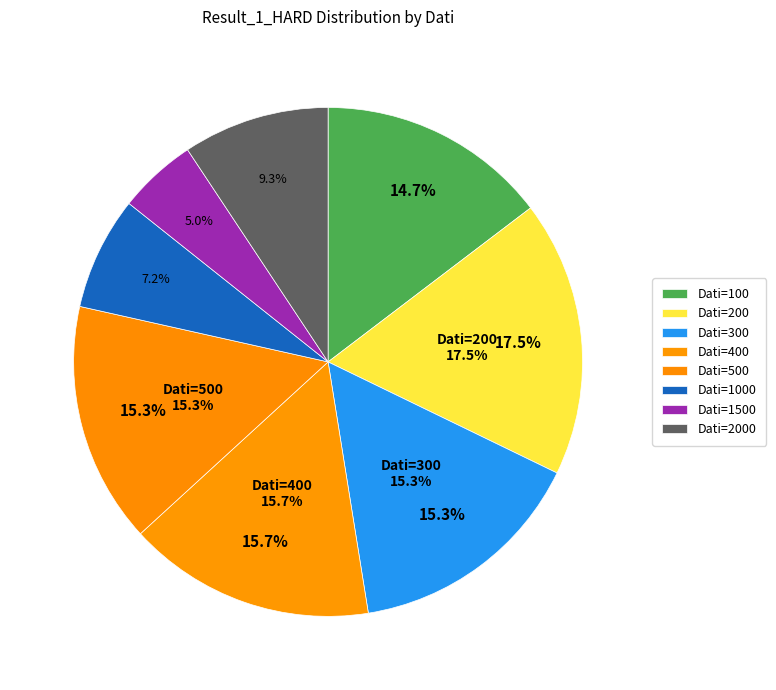

Combined, do 400 and 100 account for over 50%?

No